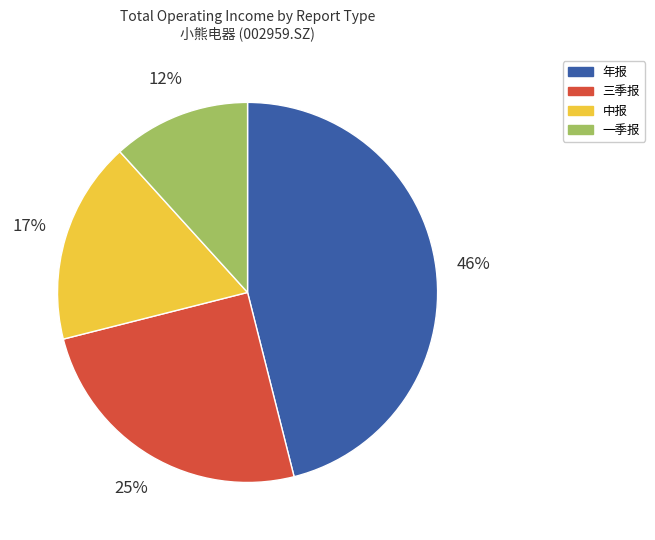

How many segments does this pie chart have?

4